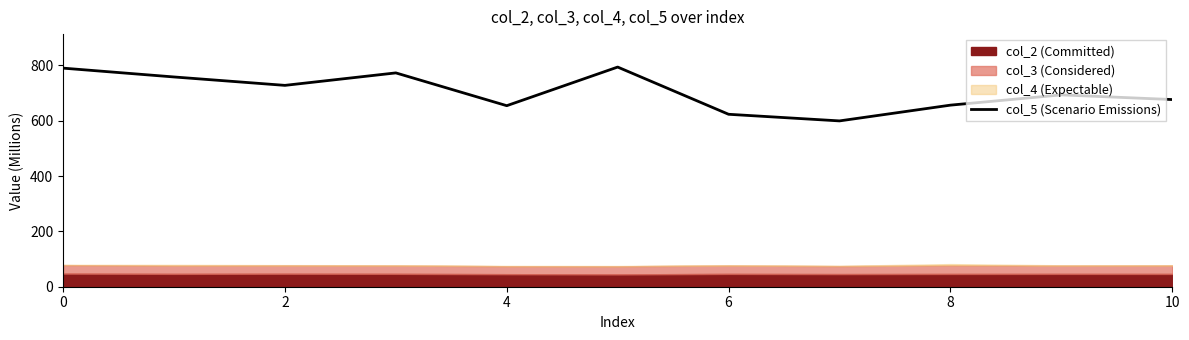

True or false: there are more than 2 points higher than both neighbors.

True